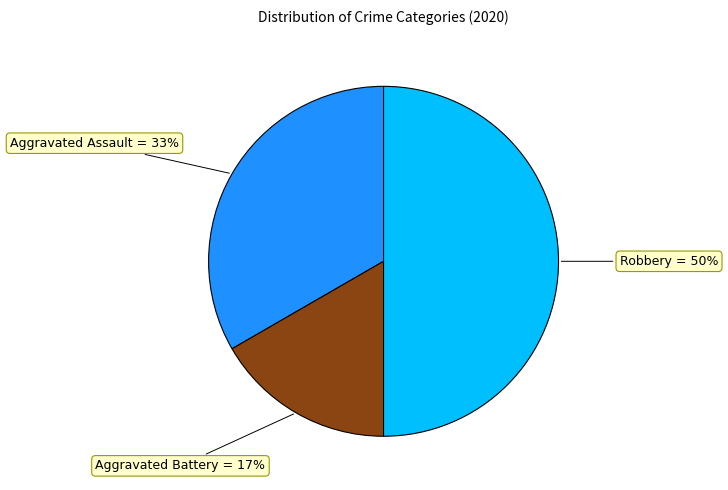

Count the number of slices in the pie.

3